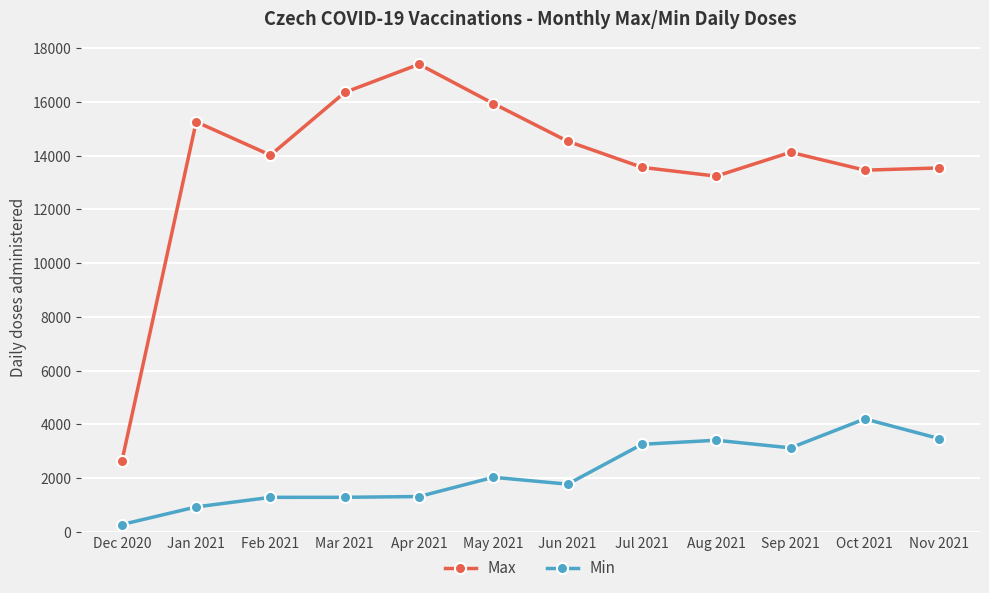

True or false: Min and Max cross at least once.

False